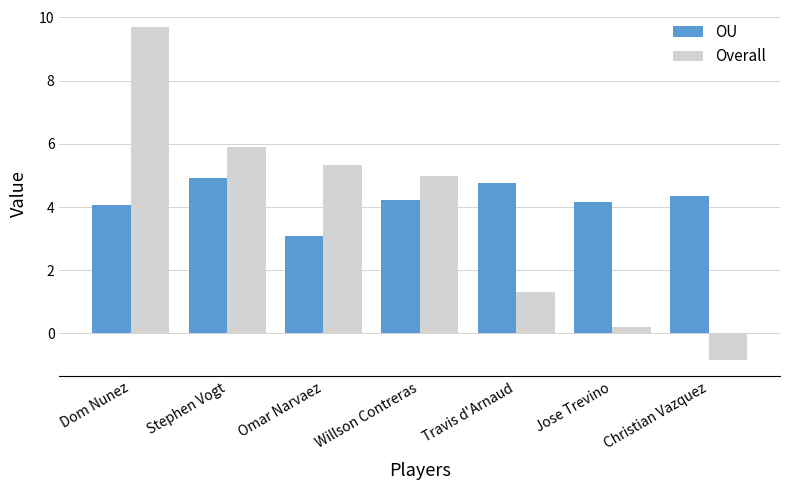

Where does the OU series first go above 4?

Dom Nunez